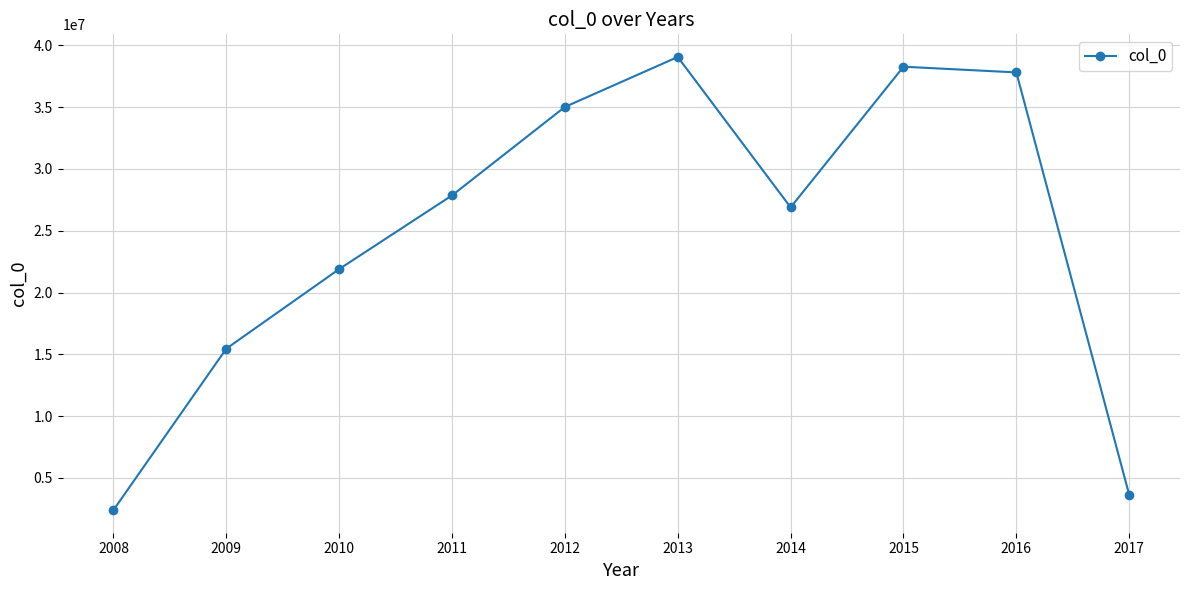

What is the sum of the values at 2014 and 2010?

48779660